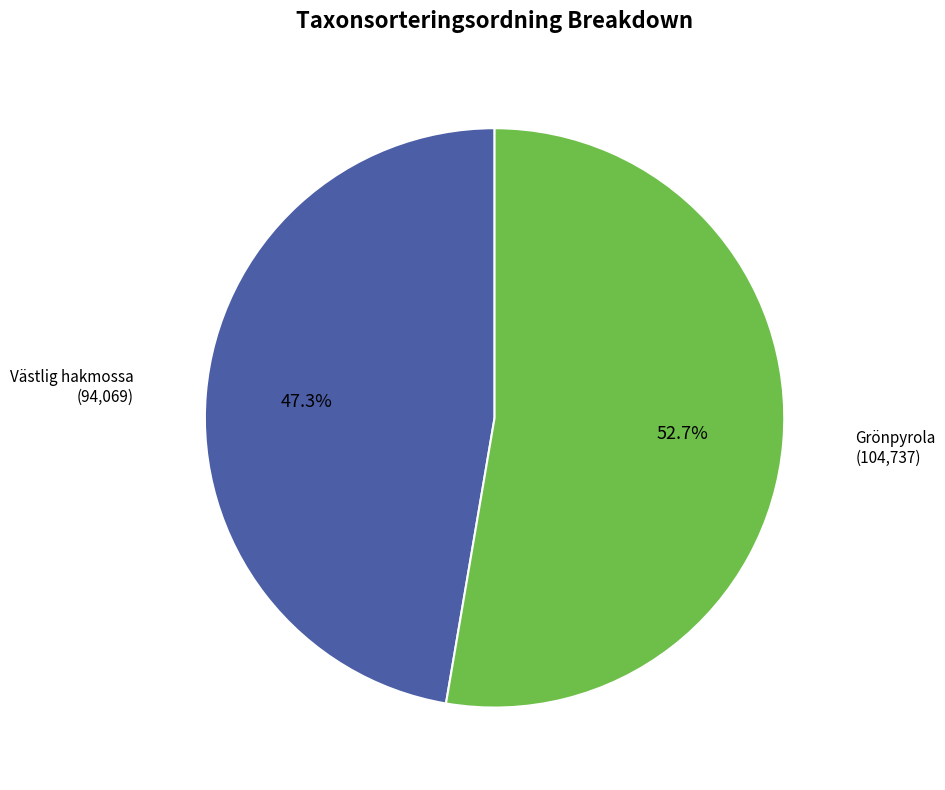

Is there a majority slice in this chart?

Yes